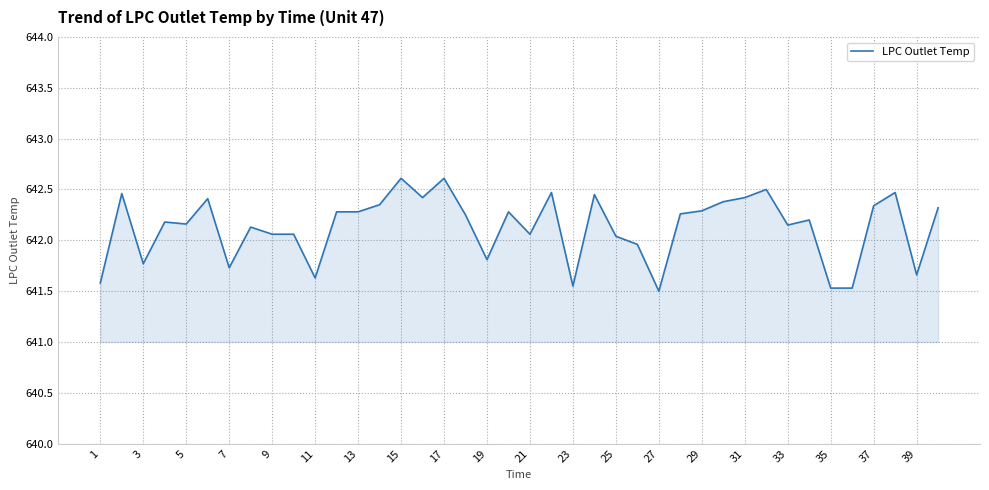

What is the greatest value displayed?

642.6